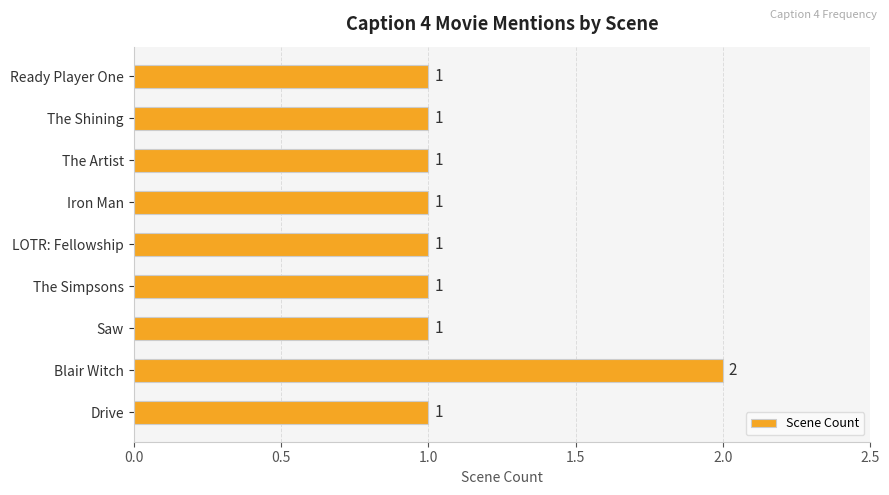

What is the sum of all values?

10